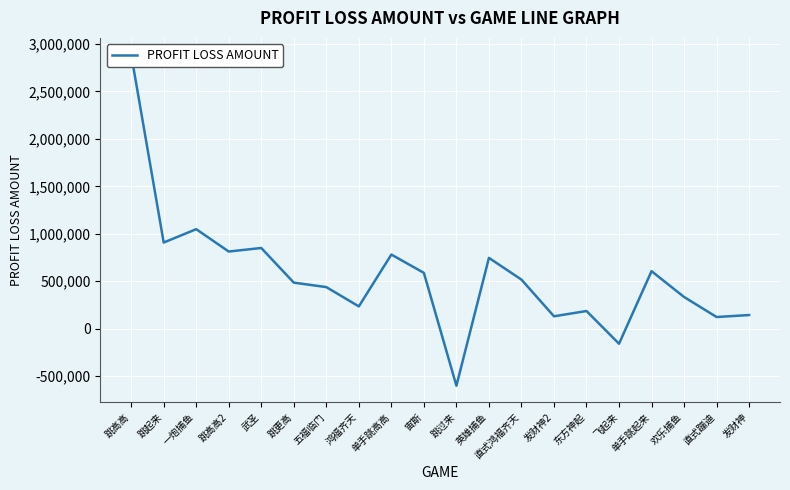

What is the difference between the second highest and second lowest values?

1207545.9